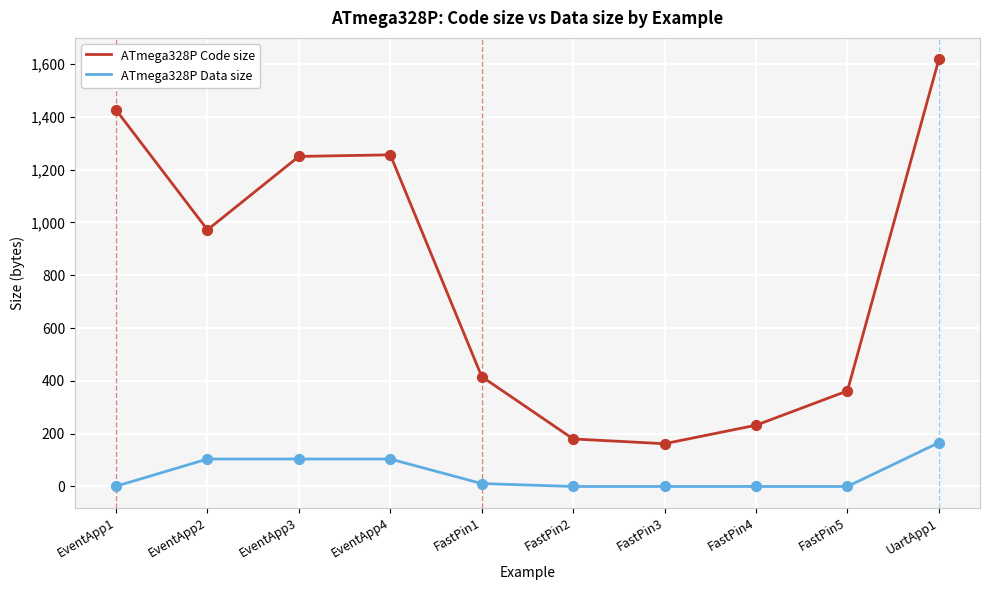

What is the total value across all series at FastPin4?

232